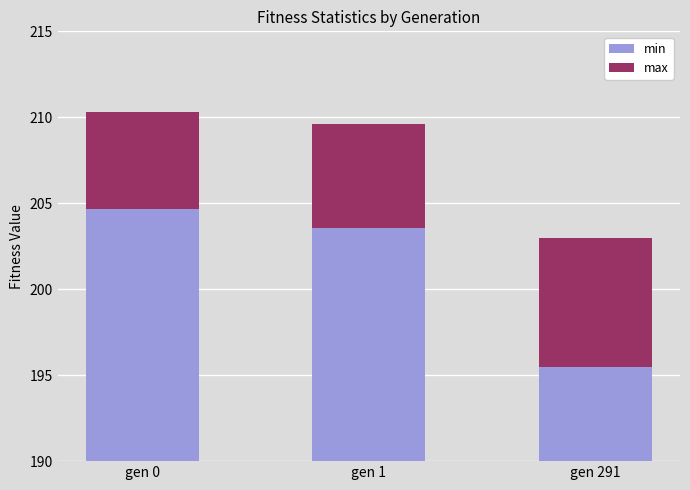

At which category does the chart reach its minimum across all series?

gen 0